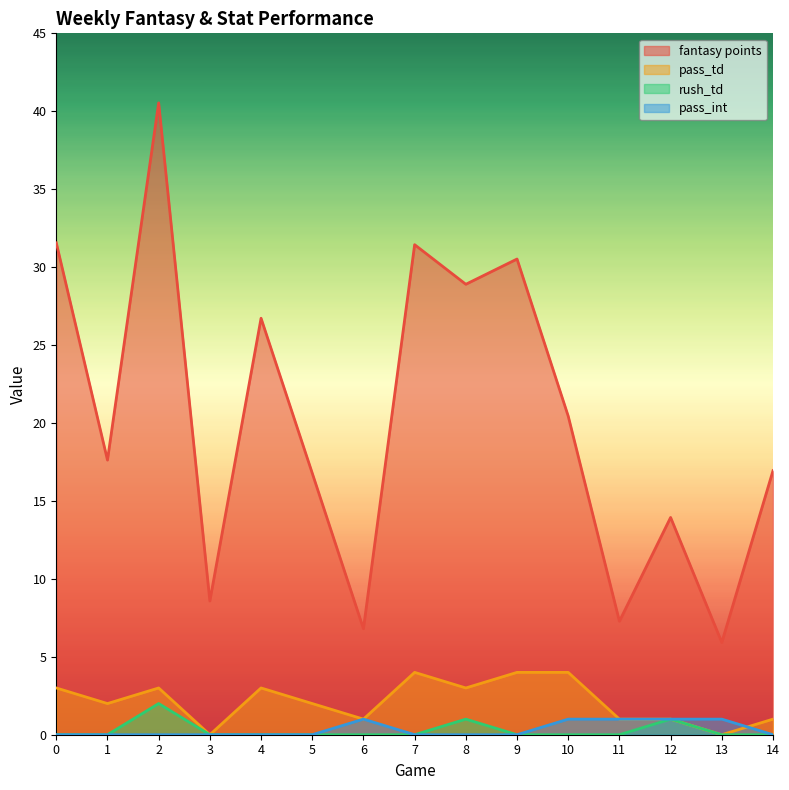

Count the pass_int values in the range 0 to 1.

15